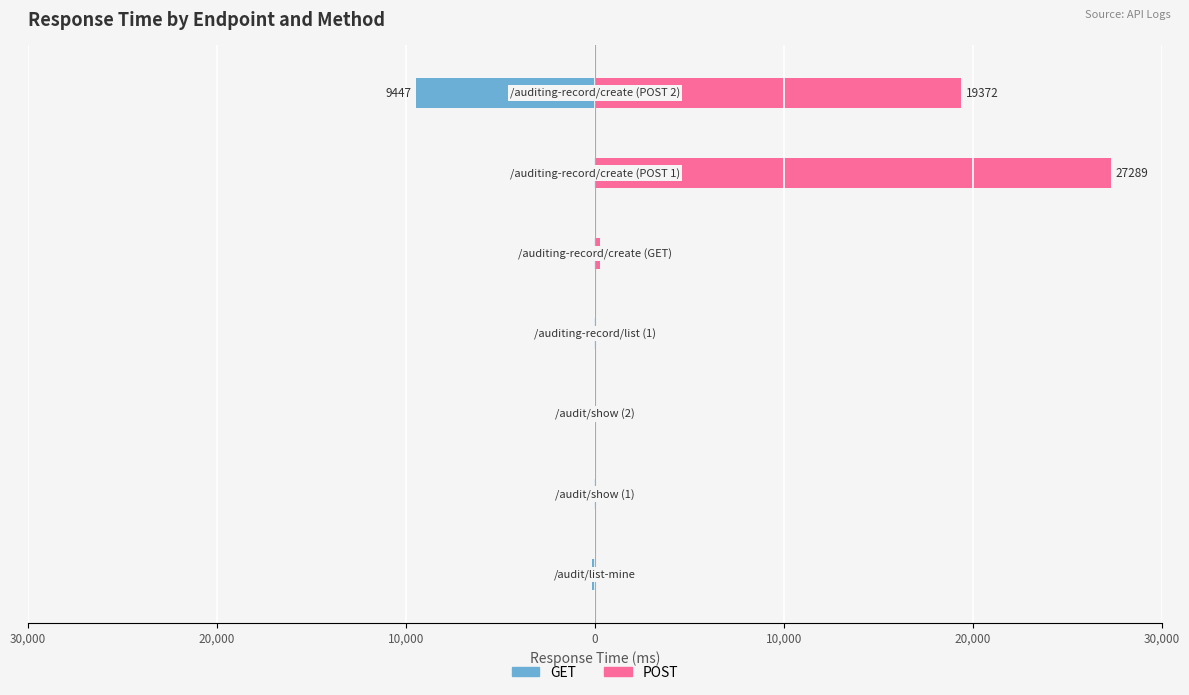

List the series in order of their peak value, lowest first.

GET, POST